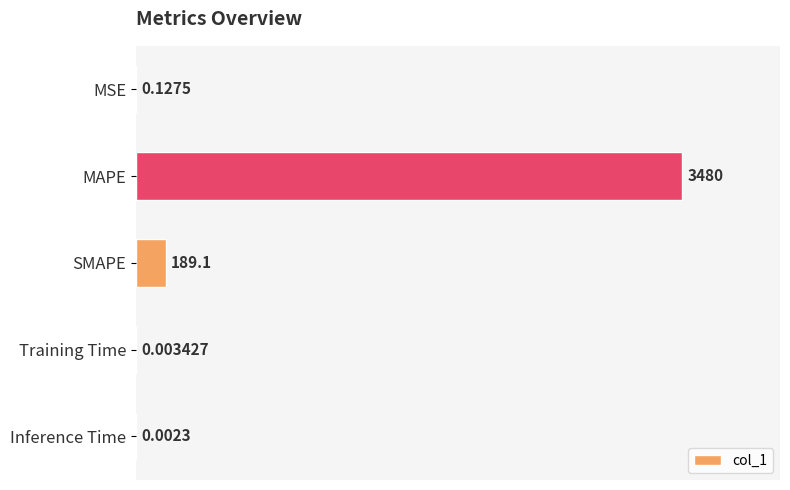

Which has a higher value, SMAPE or MSE?

SMAPE